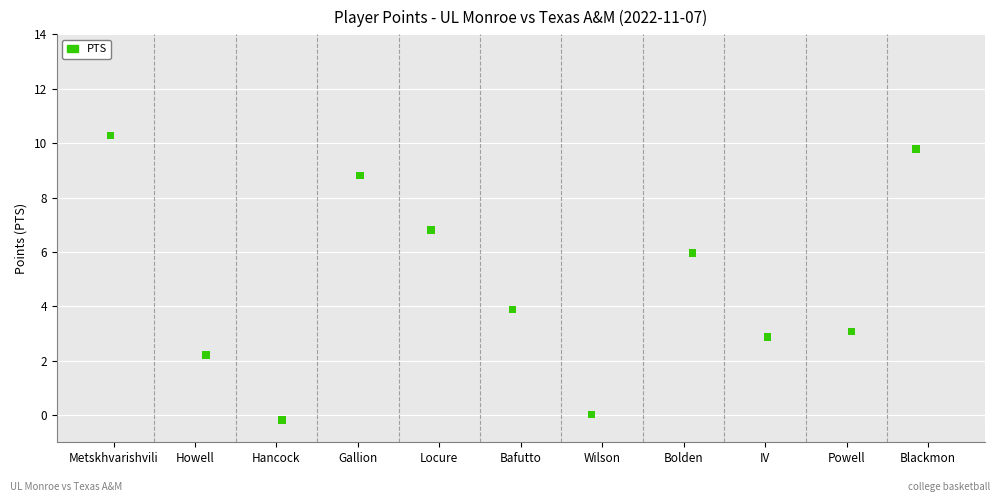

What is the range of Y values (max minus min)?

10.5